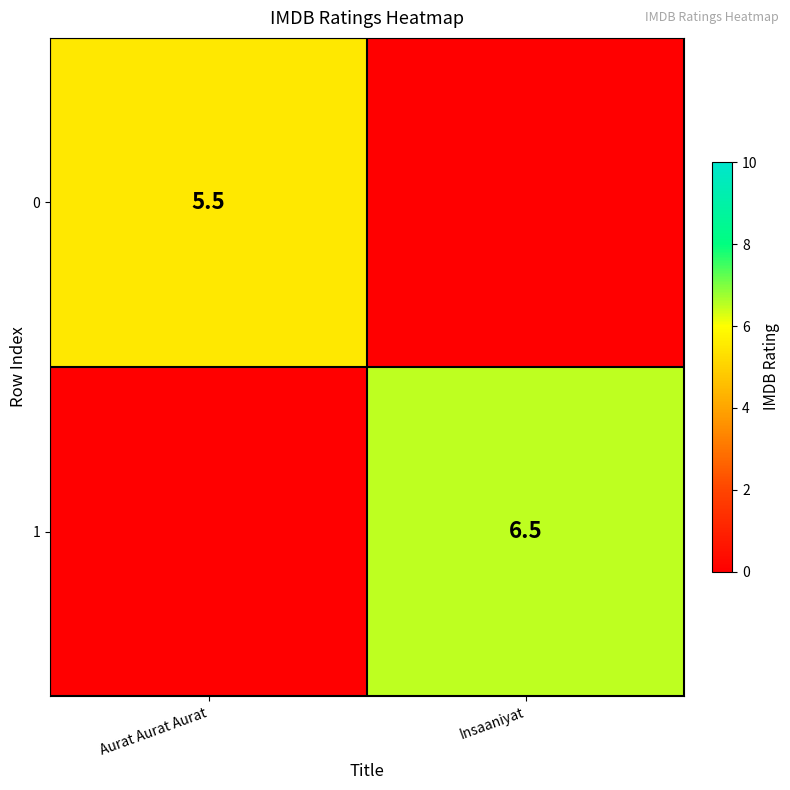

Is it true that 0 equals 5.5 at Aurat Aurat Aurat?

True